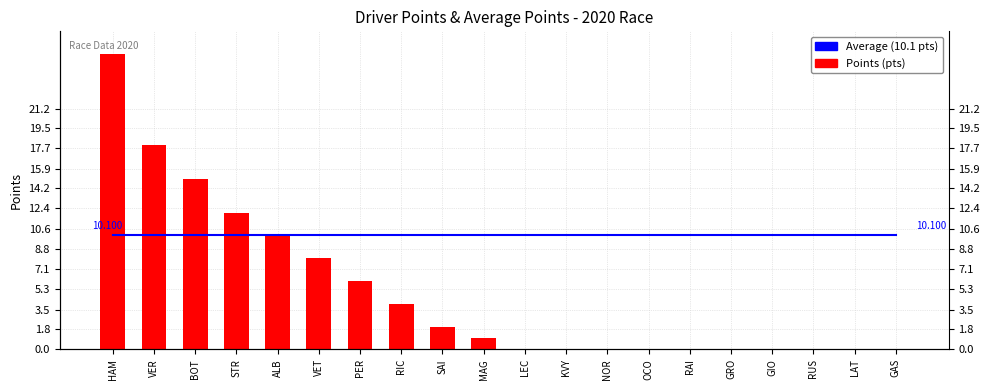

What is the value of the Average (10.1 pts) bar at the 9th from the left?

10.1